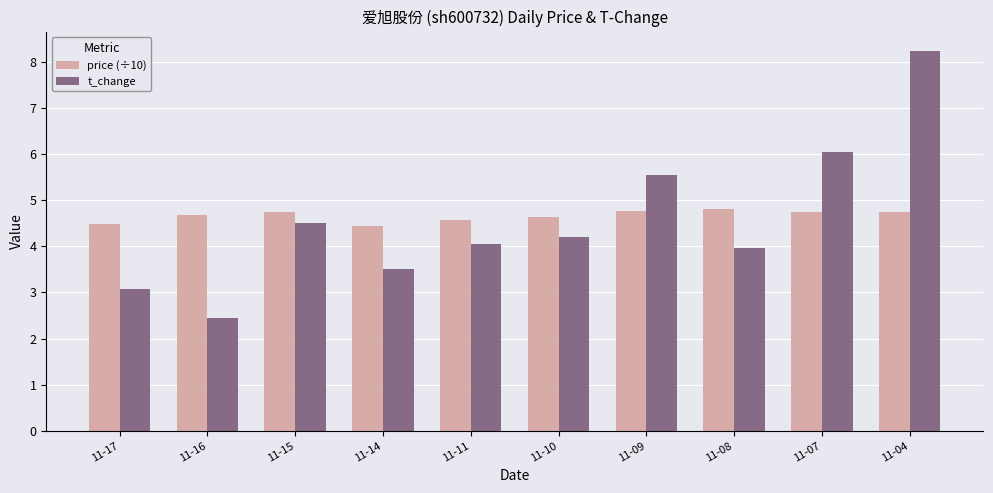

How many categories are shown in the chart?

10